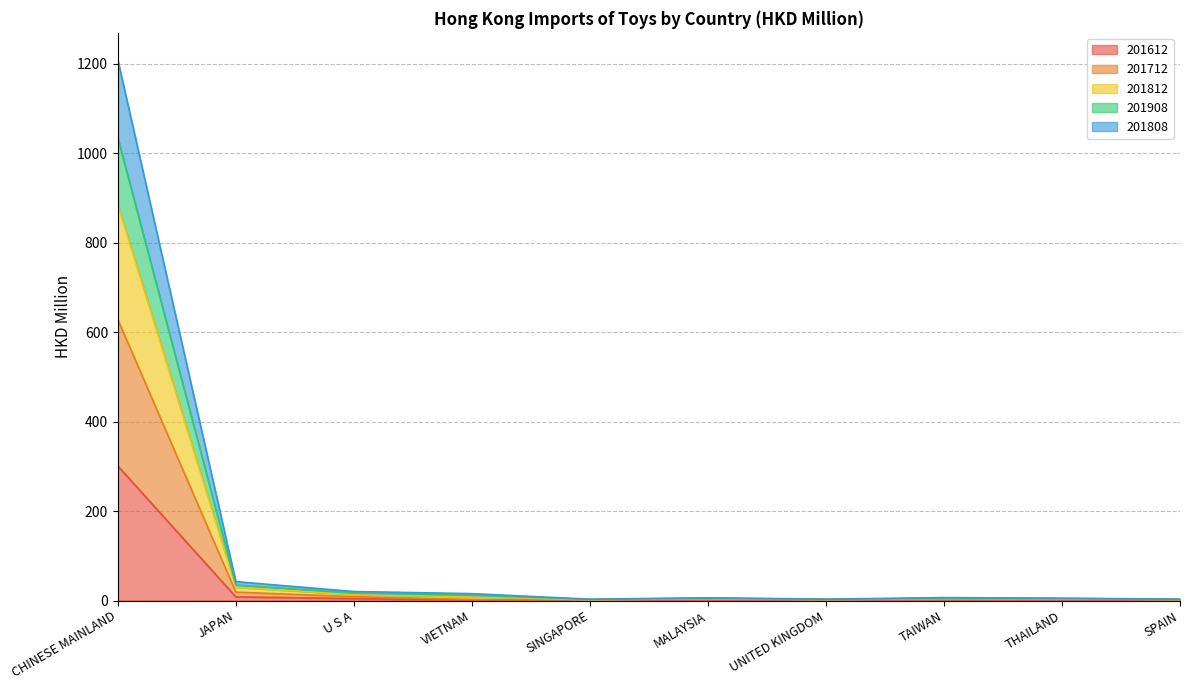

Is it true that 201612 equals 300.7 at CHINESE MAINLAND?

True